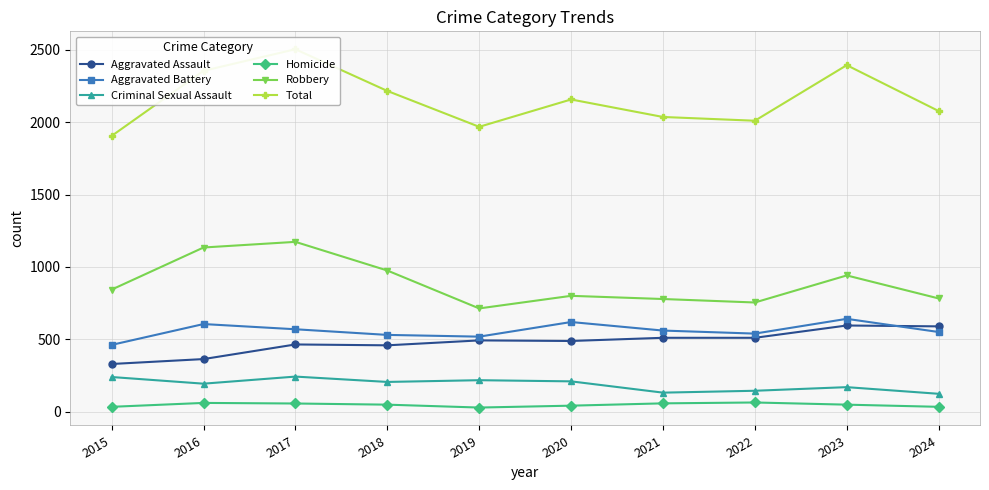

Rank the series by their maximum value, from lowest to highest.

Homicide, Criminal Sexual Assault, Aggravated Assault, Aggravated Battery, Robbery, Total